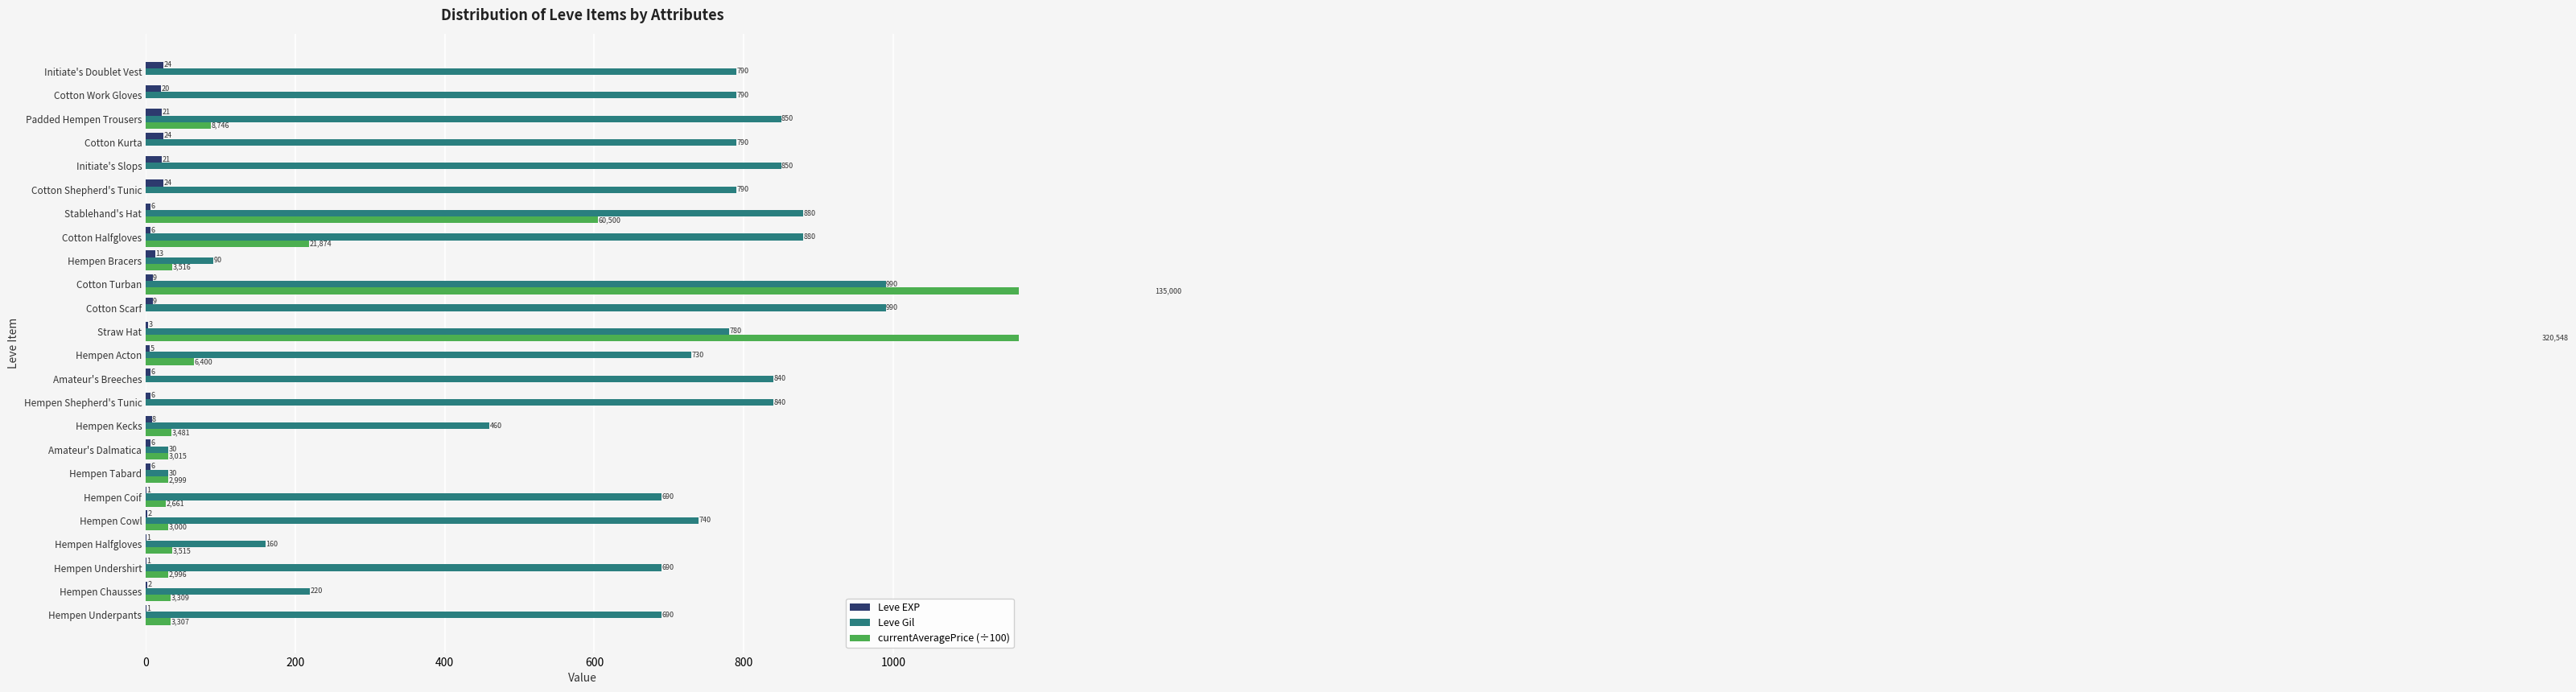

What are all the series names shown in the legend?

Leve EXP, Leve Gil, currentAveragePrice (÷100)